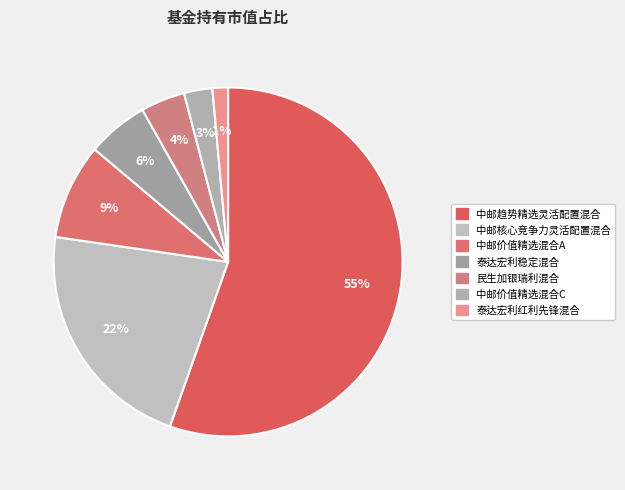

The 中邮价值精选混合C slice represents 3% of the pie. True or false?

True